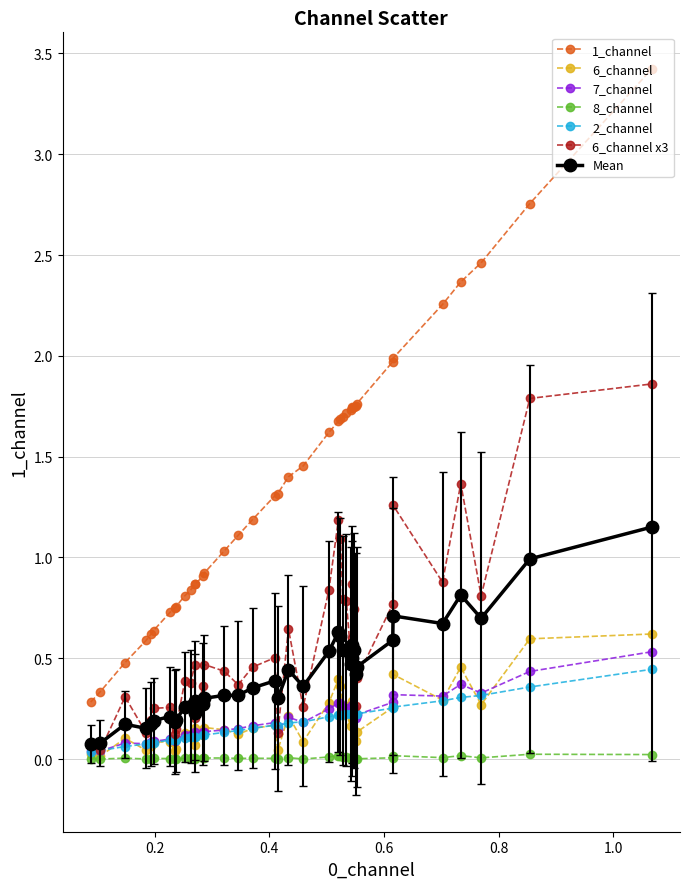

True or false: 1_channel and 6_channel x3 intersect in this chart.

False